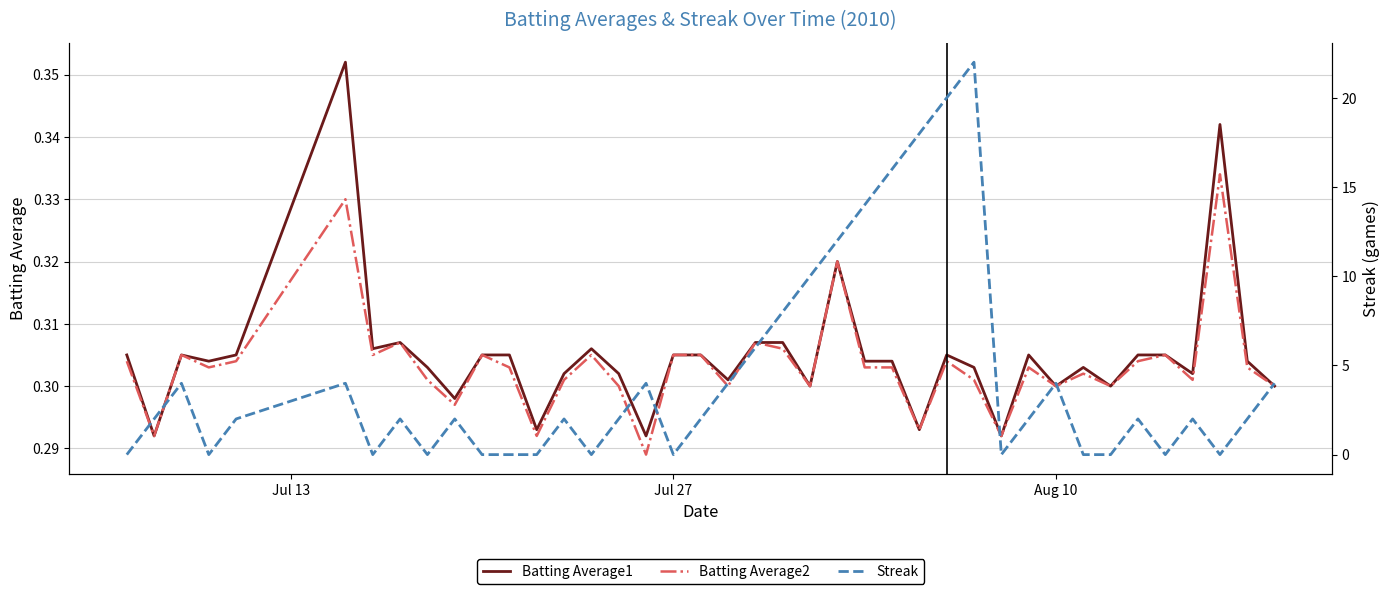

True or false: Batting Average2 has more than 1 points higher than both neighbors.

True